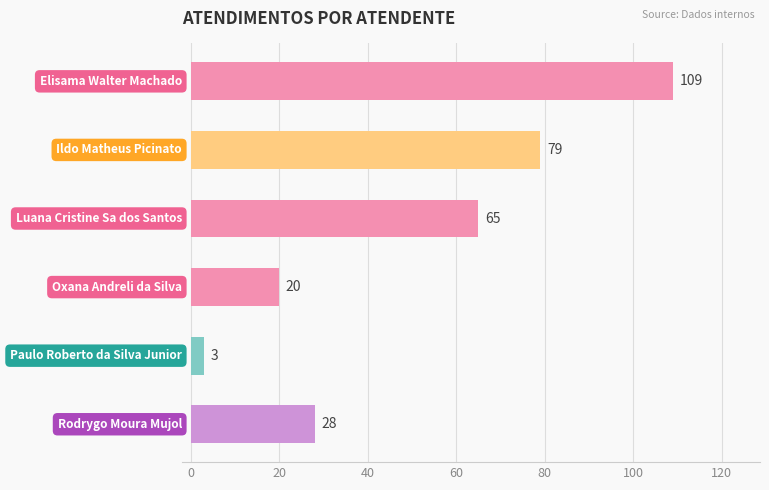

What is the difference between the maximum and minimum values?

106